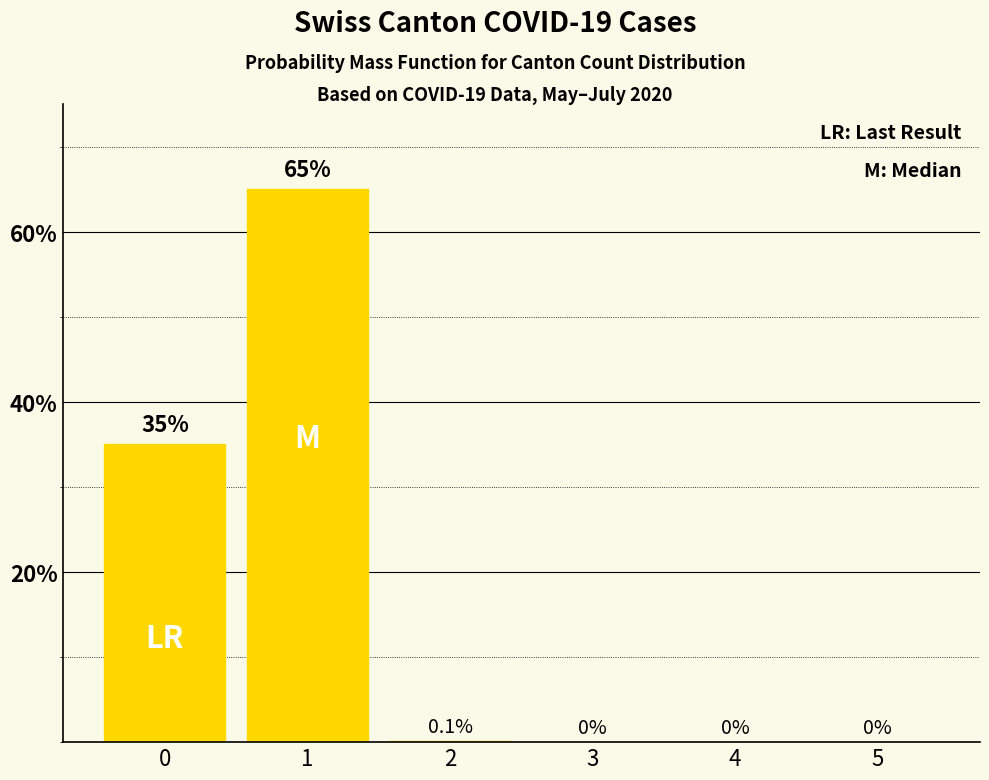

The chart shows a value of 29.7 at 1. True or false?

False